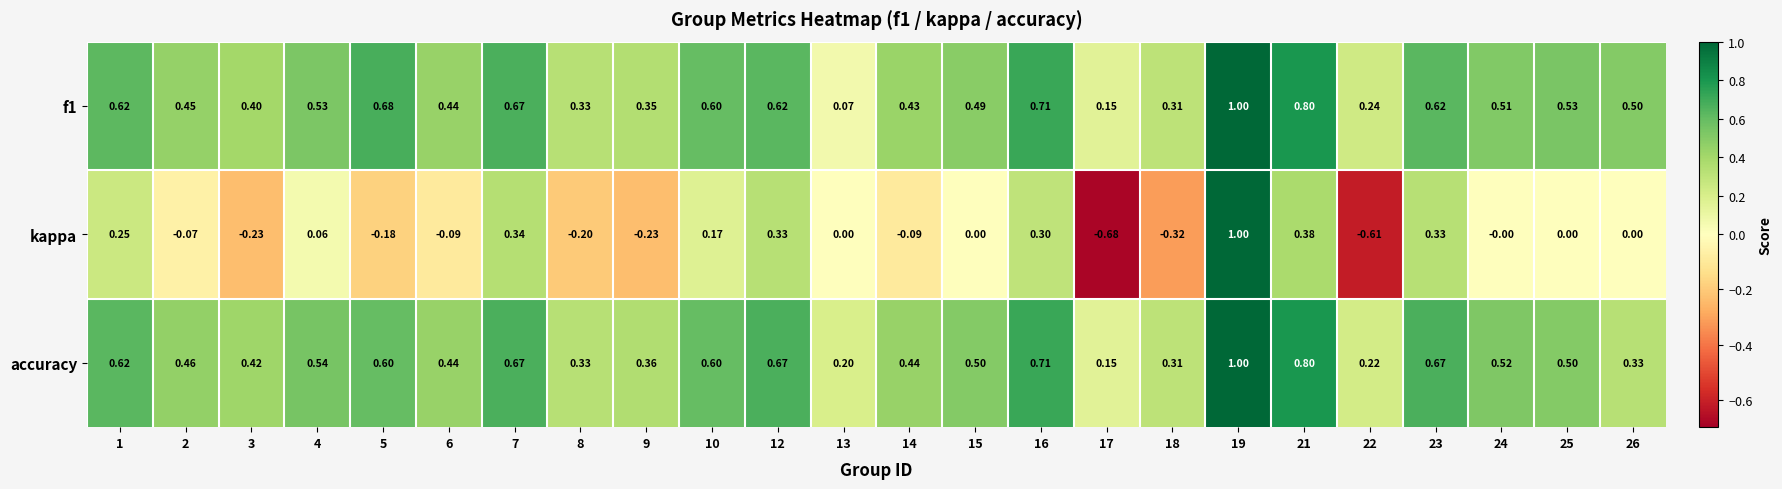

Which series changed the most between 13 and 18?

kappa